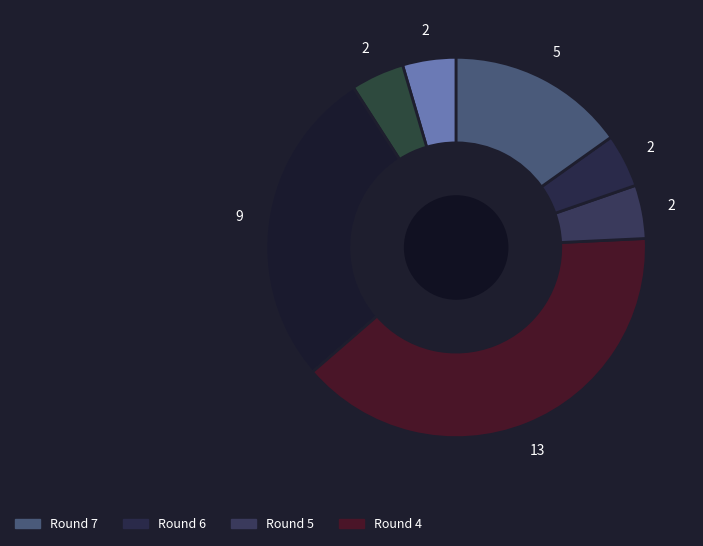

Count the number of slices in the pie.

7